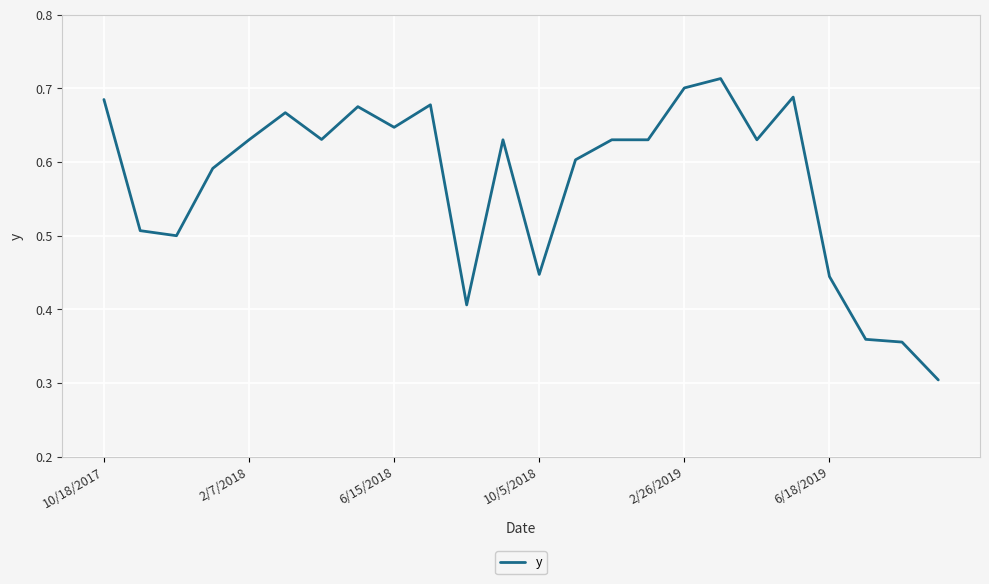

Which category has the lowest value across all series?

23